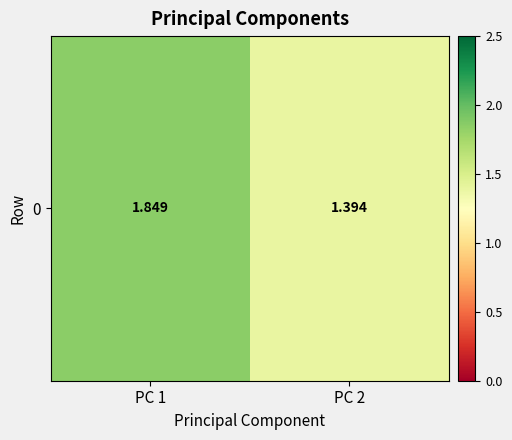

How many categories are shown in the chart?

2